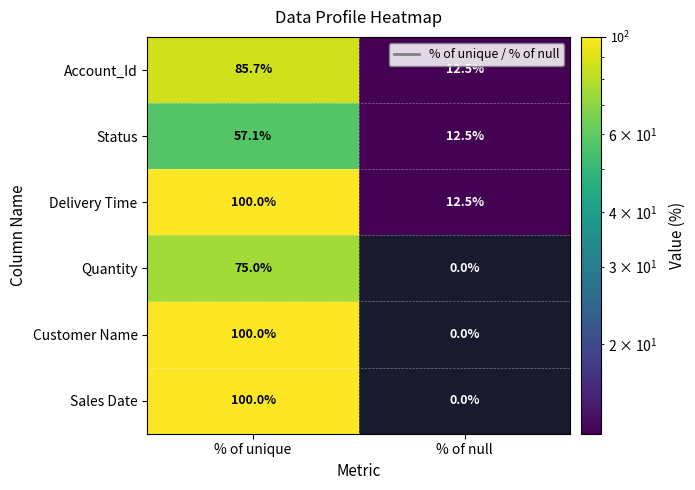

Is it true that Sales Date equals 0.0 at % of null?

True